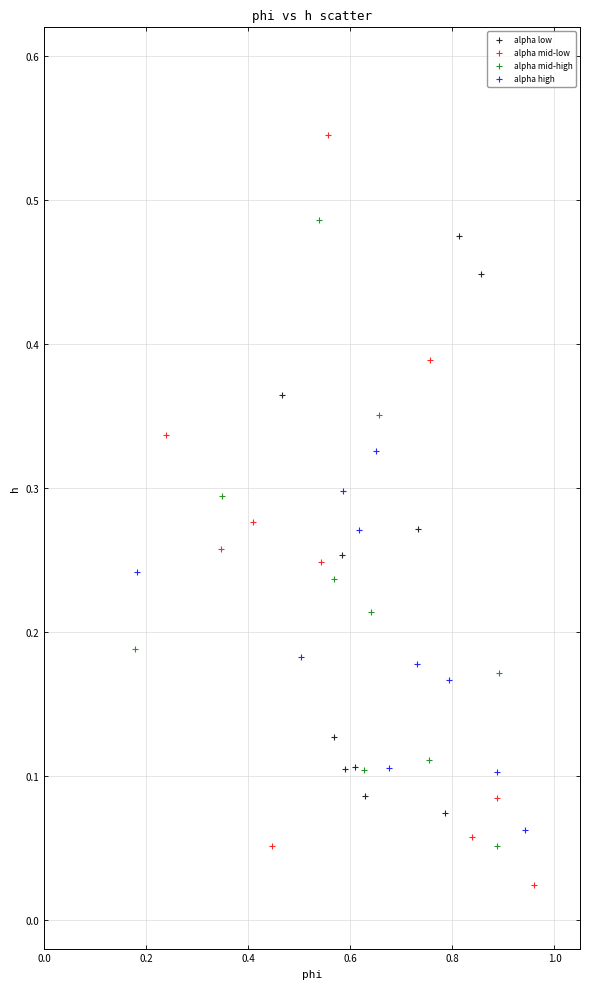

Which series has the widest spread of Y values?

alpha mid-low